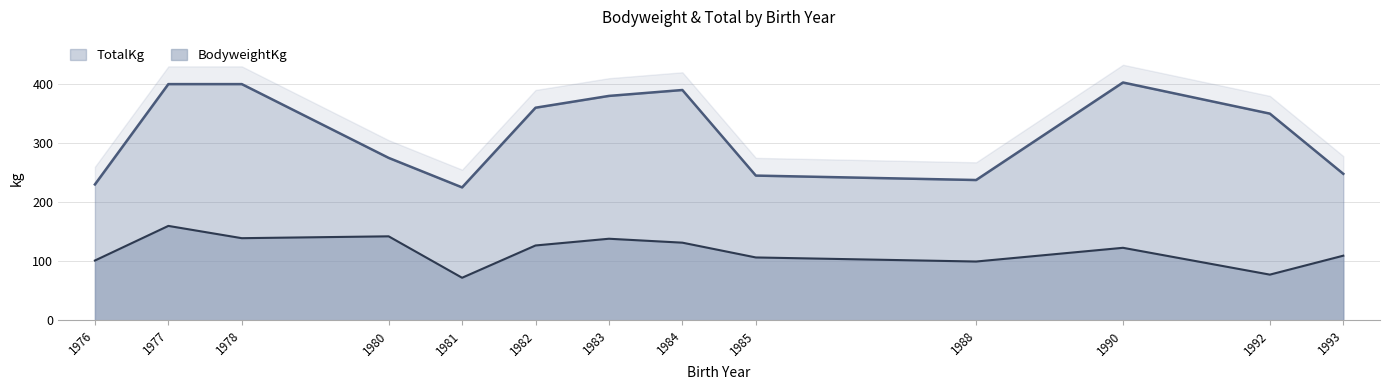

Is the value of BodyweightKg at 1982 greater than the value of TotalKg at 1988?

No